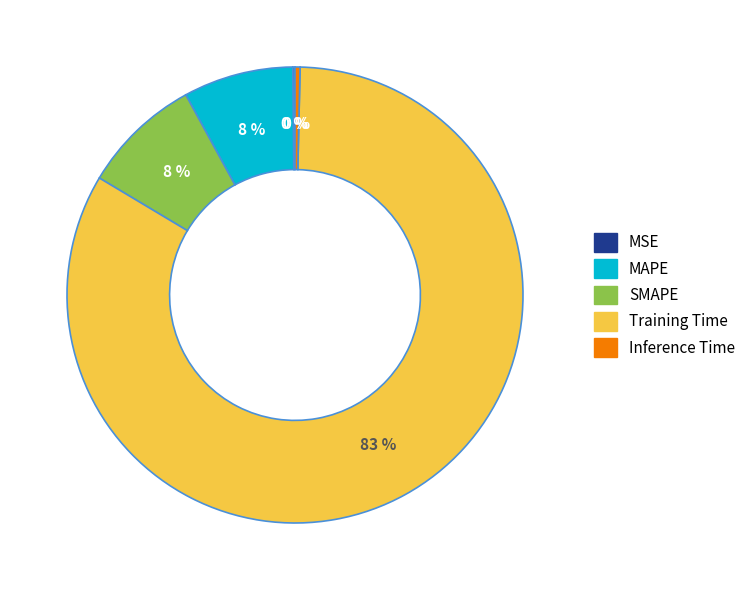

To the nearest percent, what portion does SMAPE represent?

8%